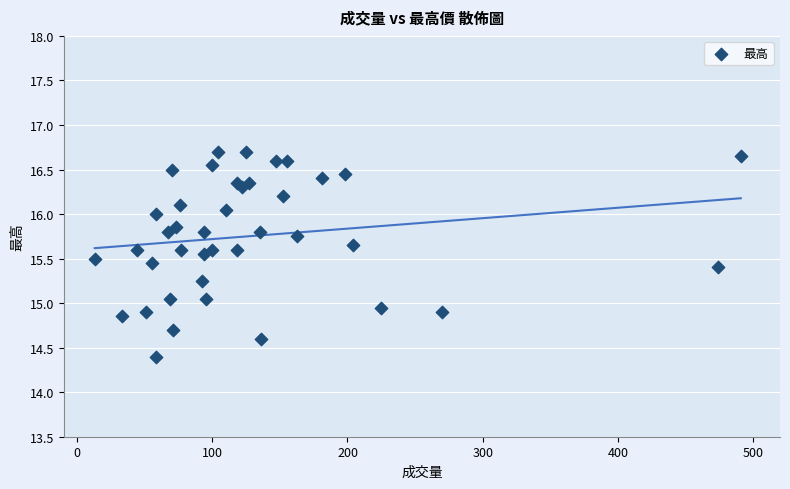

What is the range of Y values (max minus min)?

2.3